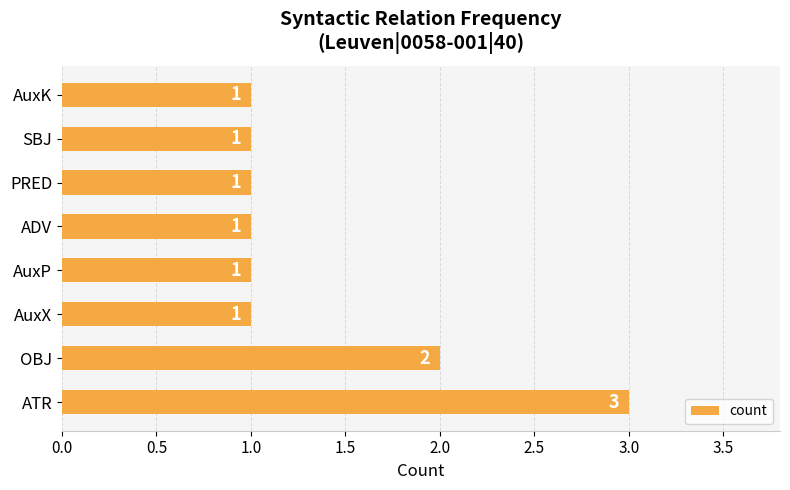

How many bars are there in total?

8